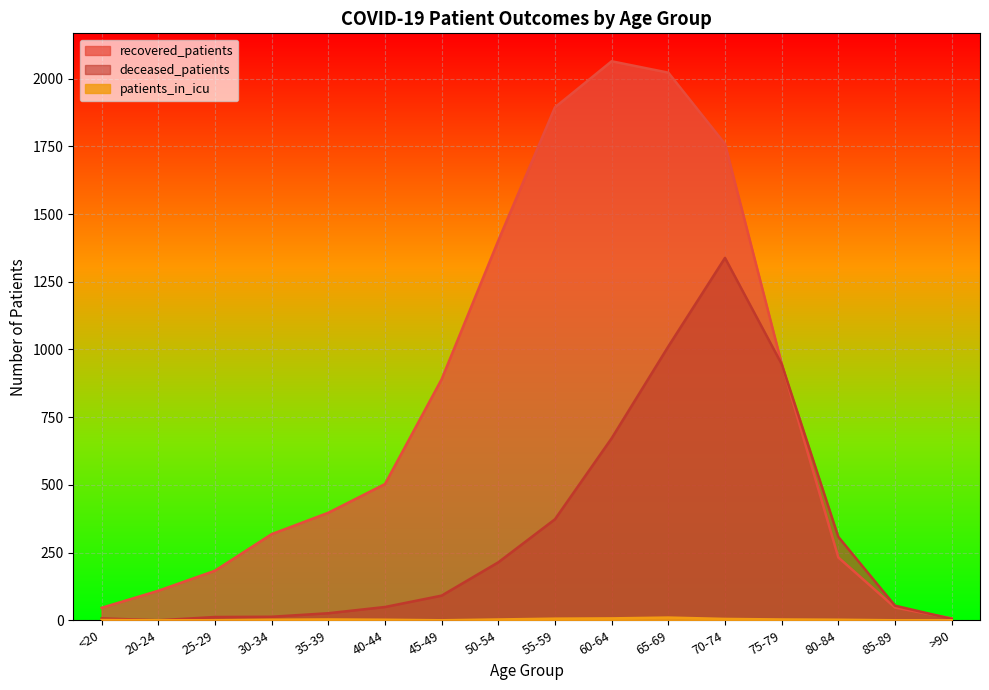

Where does the deceased_patients series first go above 91?

50-54